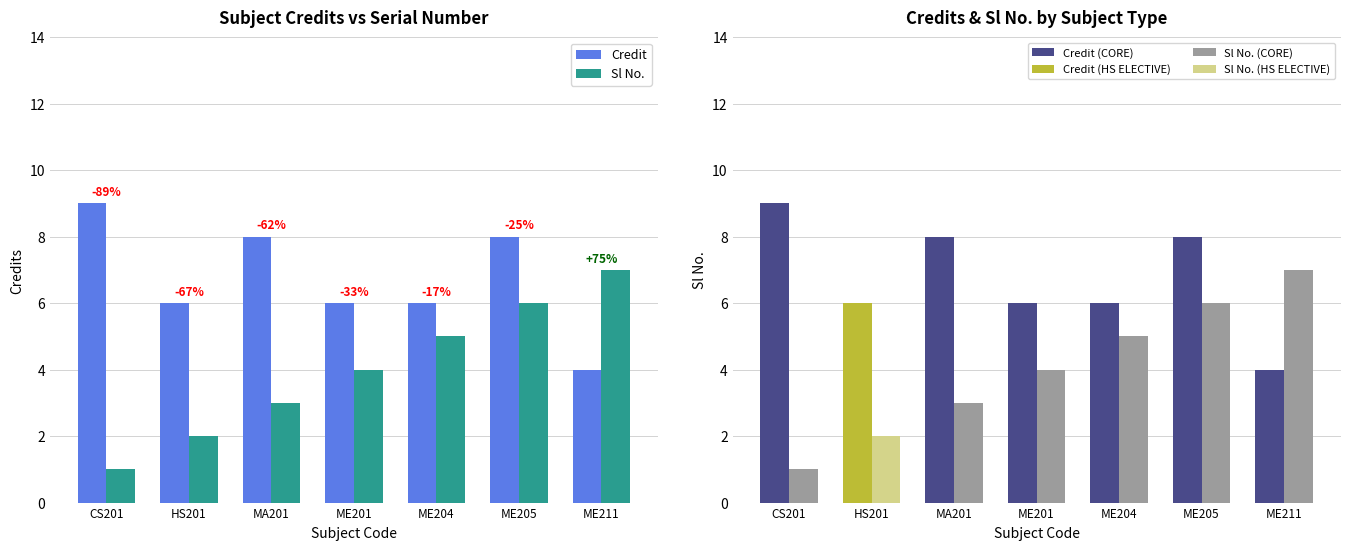

What is the sum of all Credit (CORE) values?

41